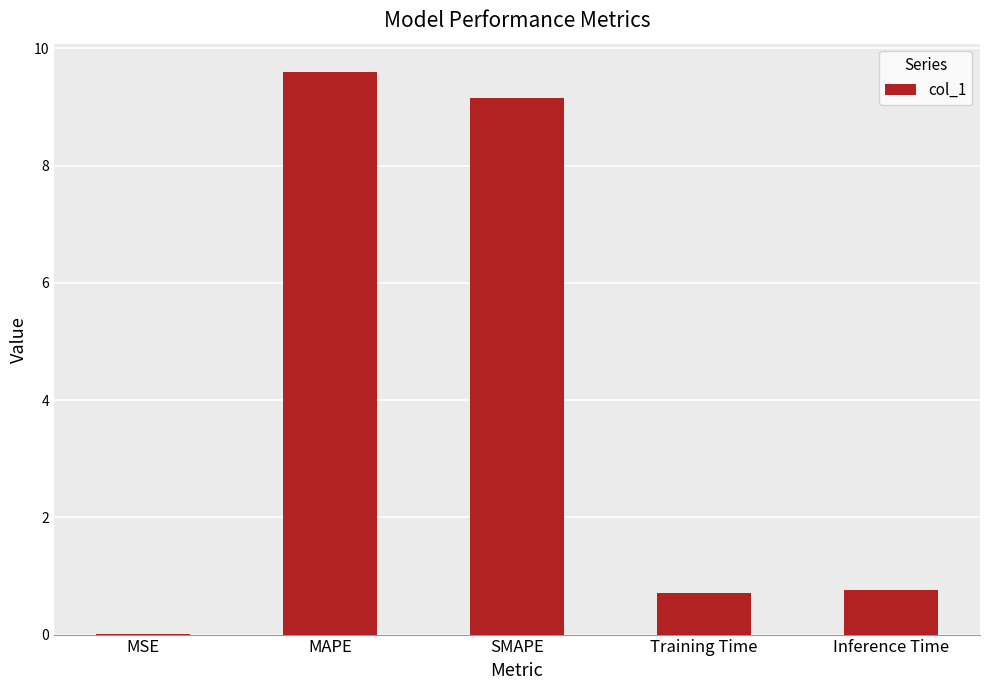

What is the maximum value shown in the chart?

9.6